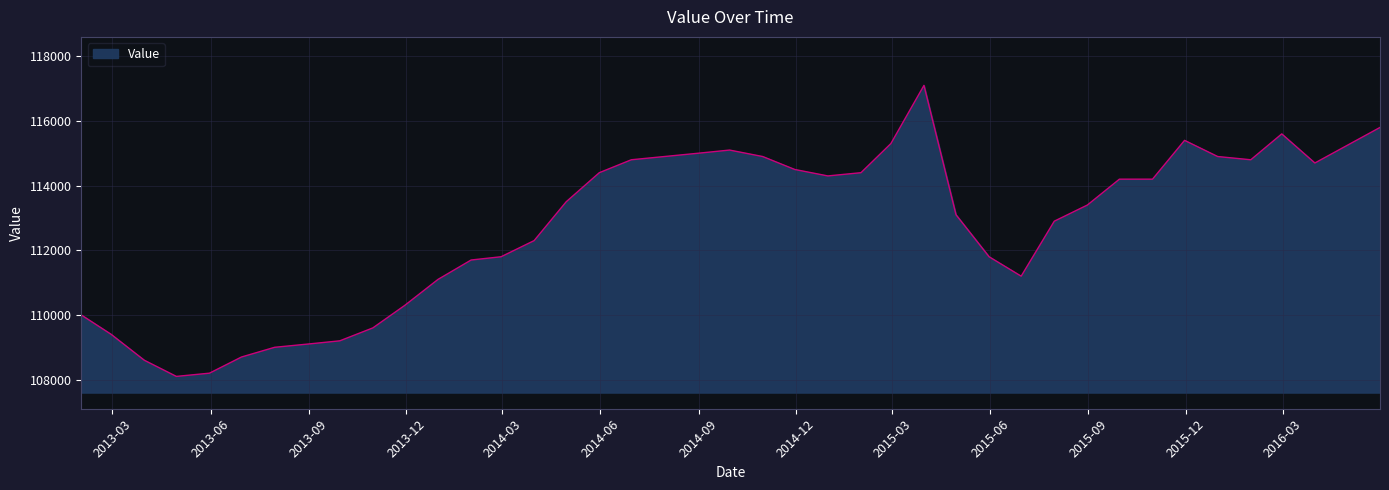

What is the smallest value displayed?

108100